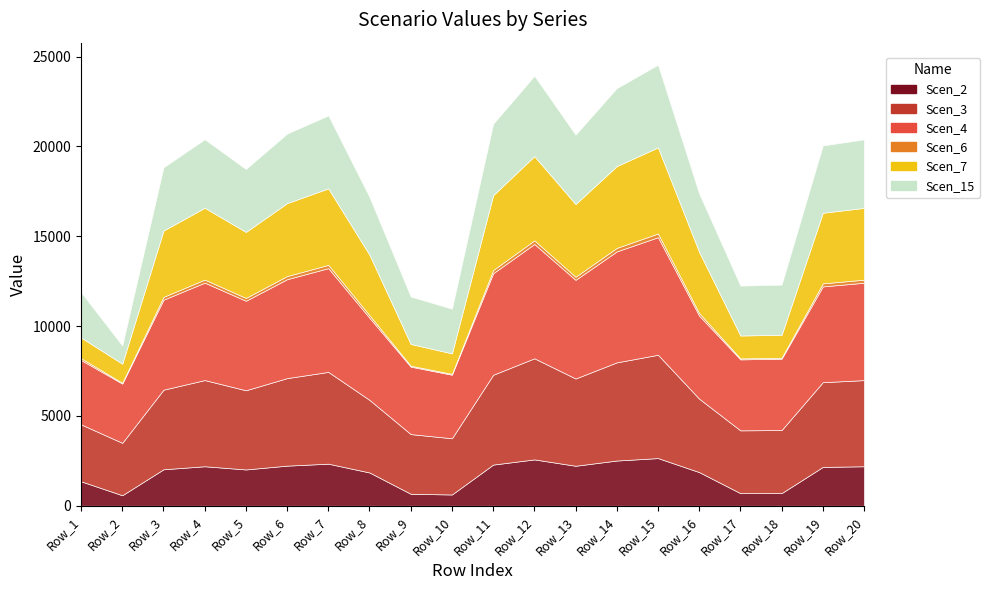

What is the average value of the Scen_15 series?

3414.3